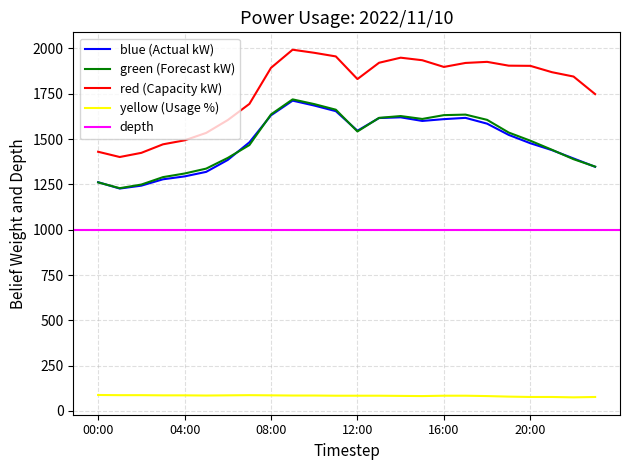

Does the chart display data point markers on the line(s)?

No